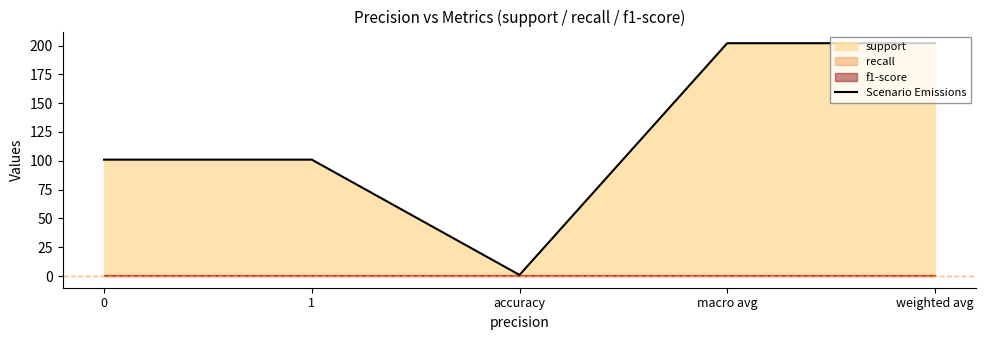

The value at accuracy is 1. True or false?

False